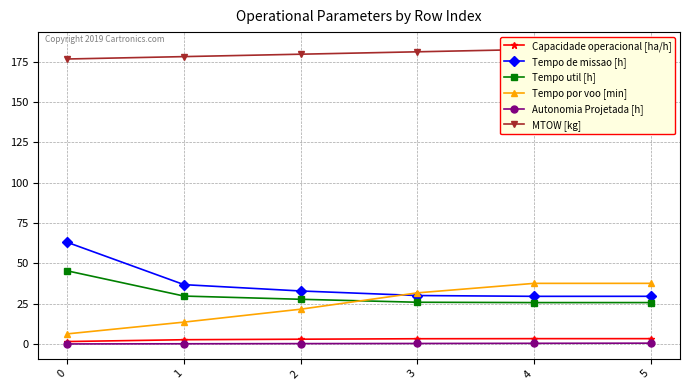

What is the difference between the highest and lowest values at 5?

183.6